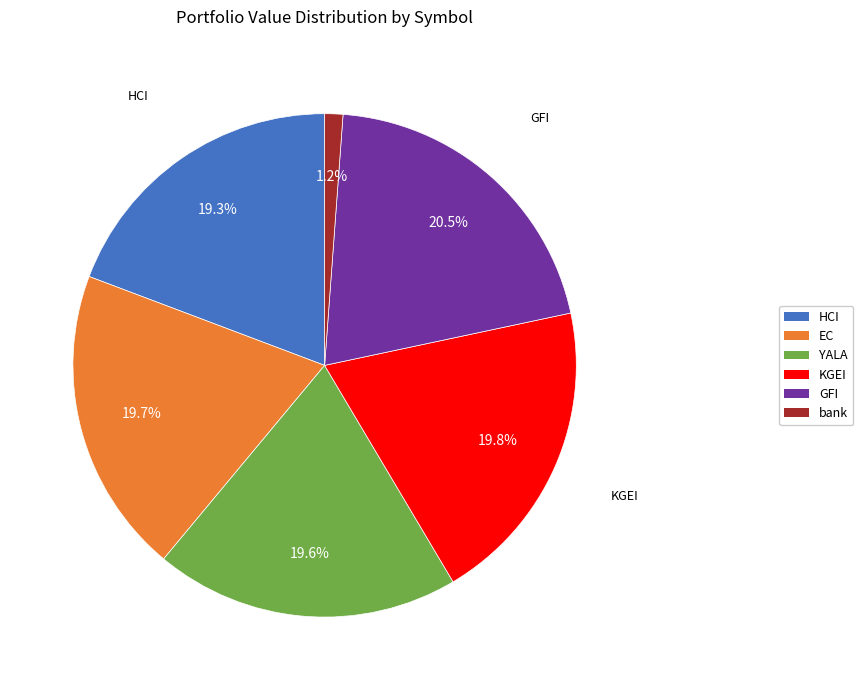

To the nearest percent, what is the average slice percentage?

17%